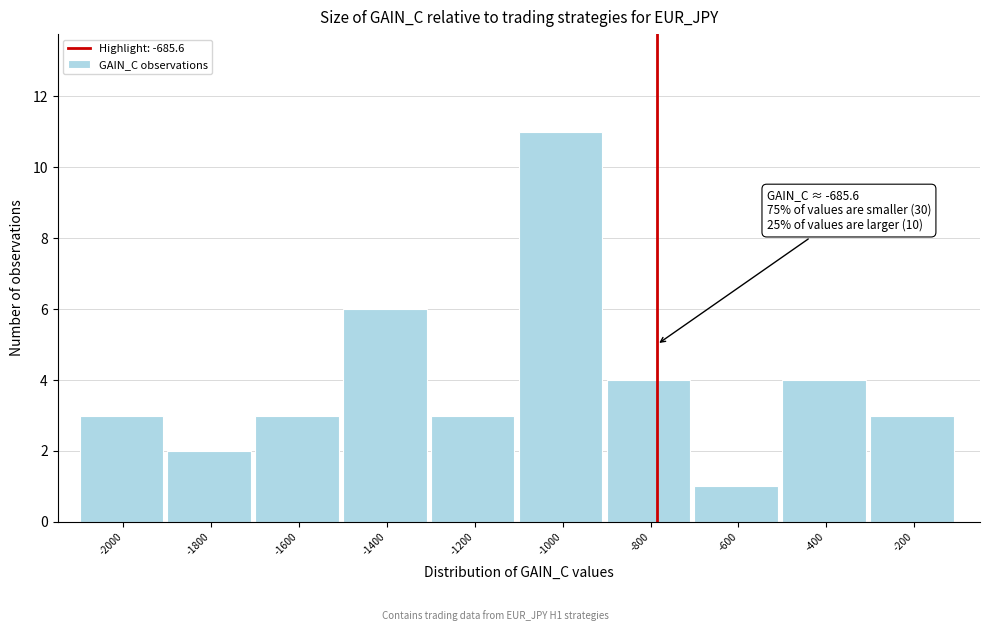

Reading left to right, transcribe all the data shown in this chart.

3	2	3	6	3	11	4	1	4	3